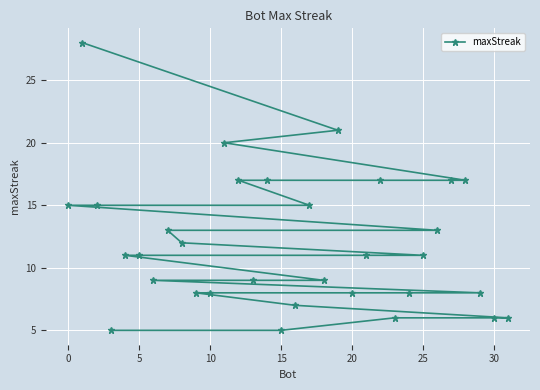

What is the difference between the second highest and minimum values?

16